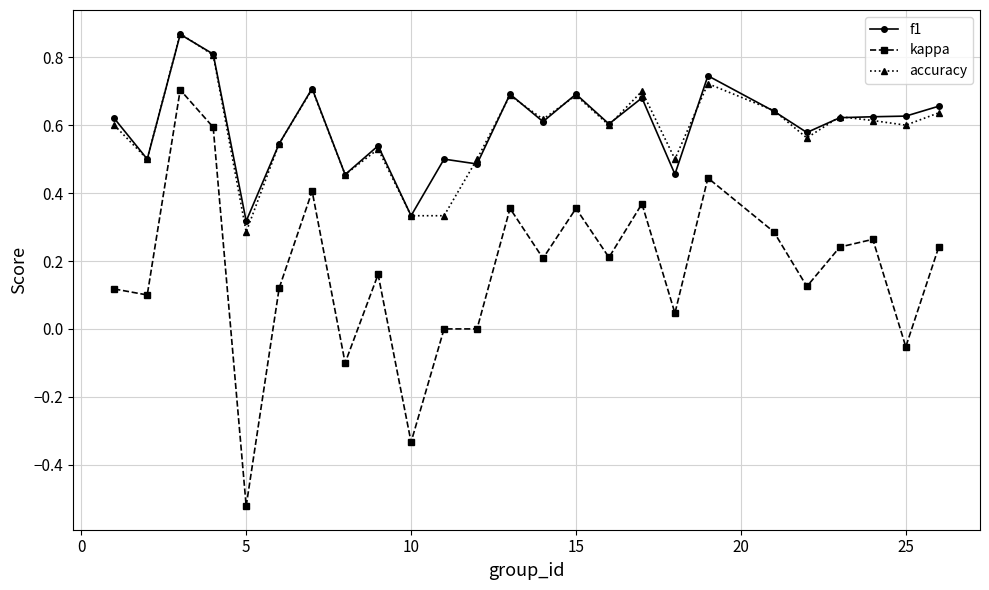

True or false: kappa and f1 cross at least once.

False